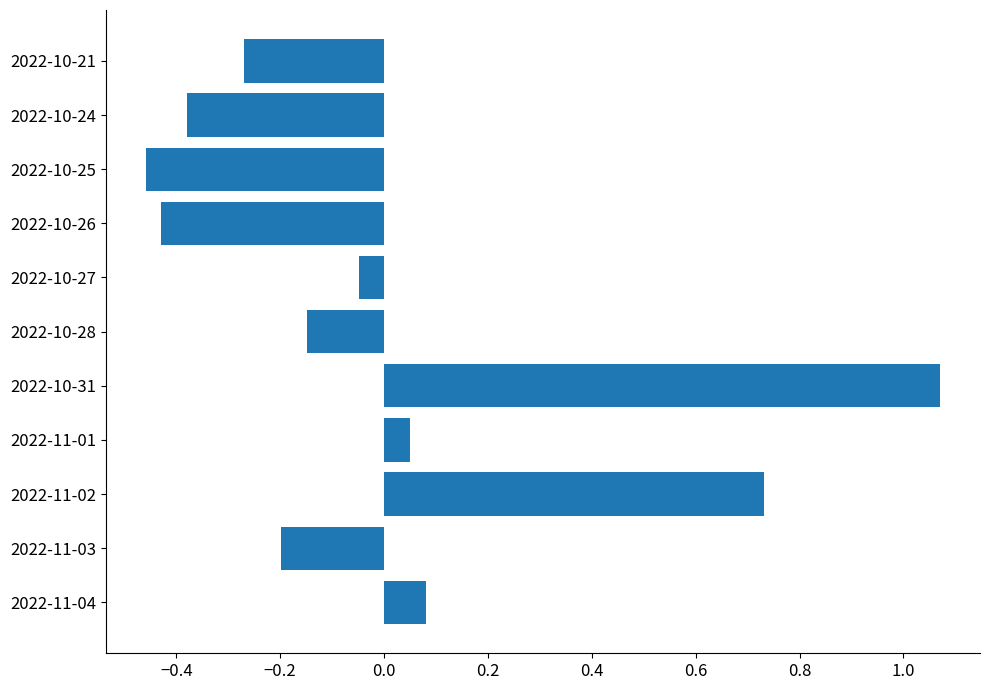

What is the difference between the maximum and minimum values?

1.5